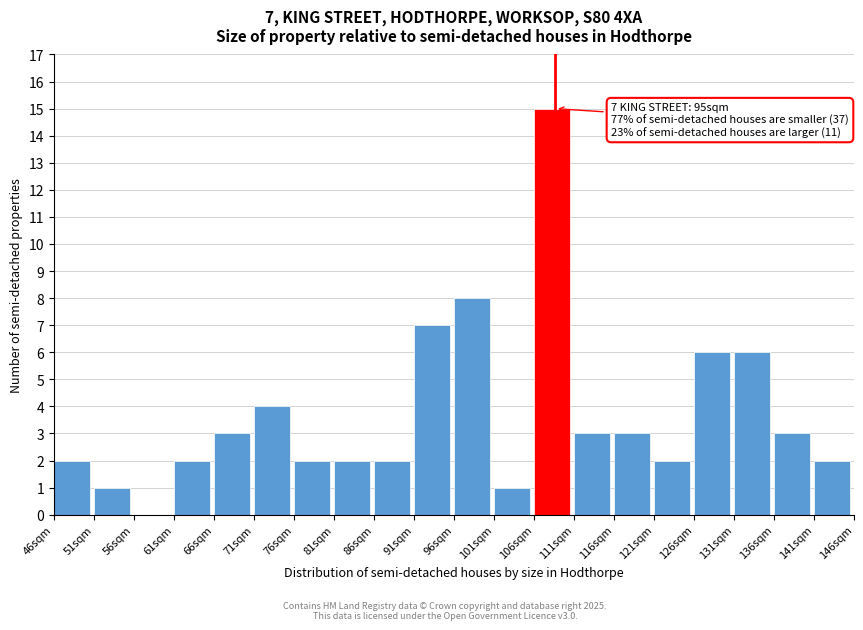

Over which range of the x-axis is the bar tallest?

106 to 111